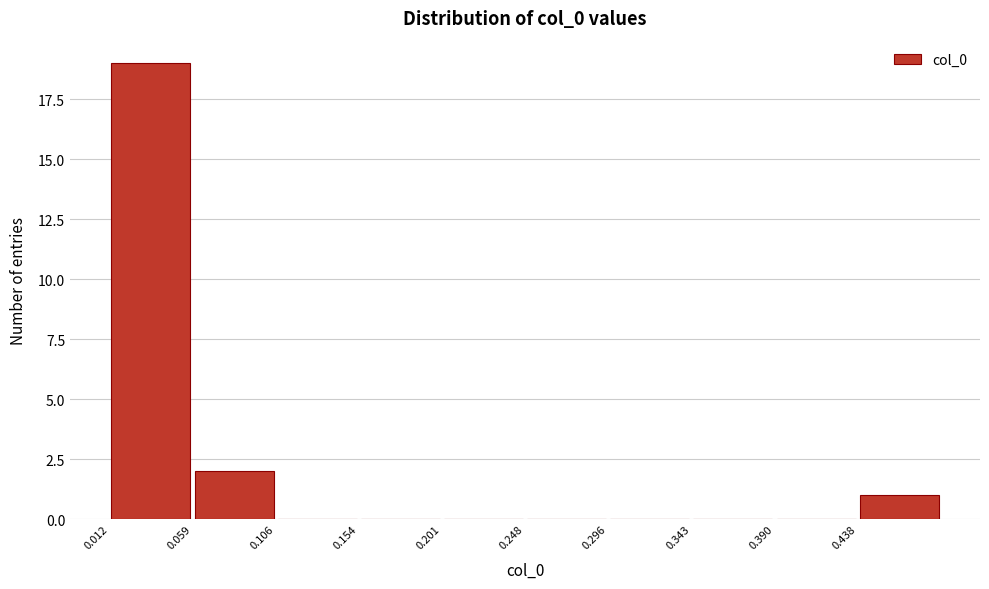

How tall is the bar that spans 0.010 to 0.060 on the x-axis? Neither the bar edges nor the heights are printed on the chart, so give them approximately, as read against the axes.

19